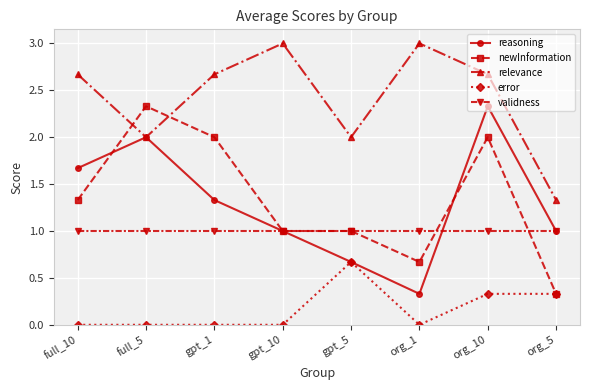

What is the label of the 8th point from the right?

full_10